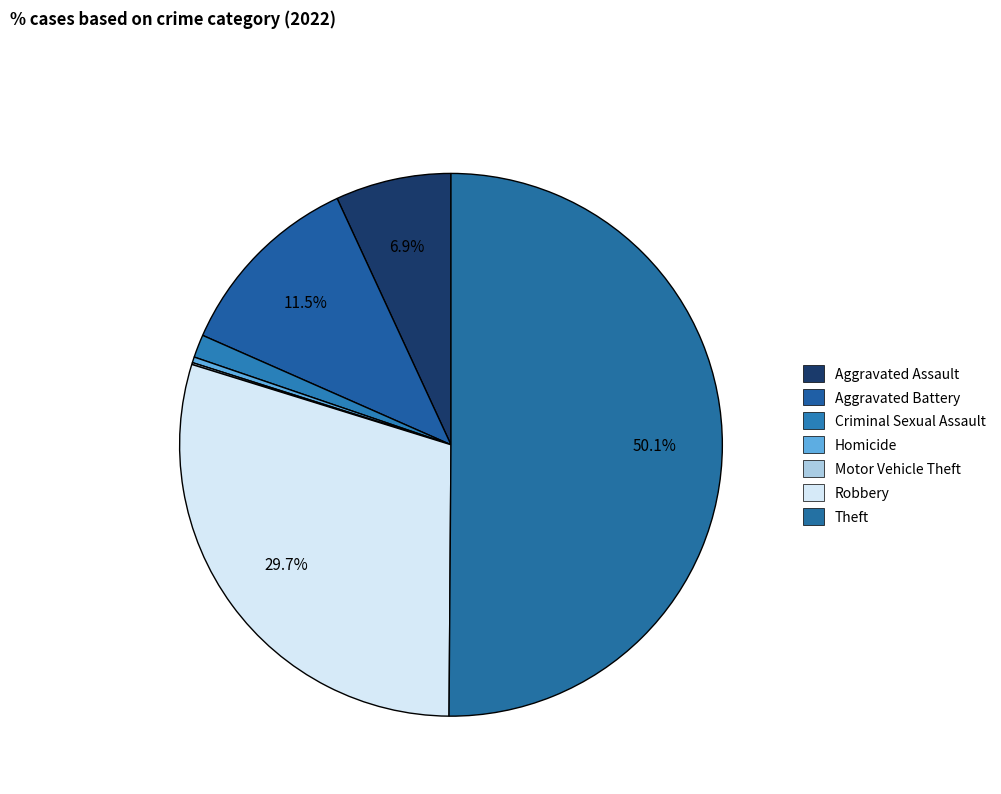

To the nearest percent, what percentage of the pie is Theft?

50%